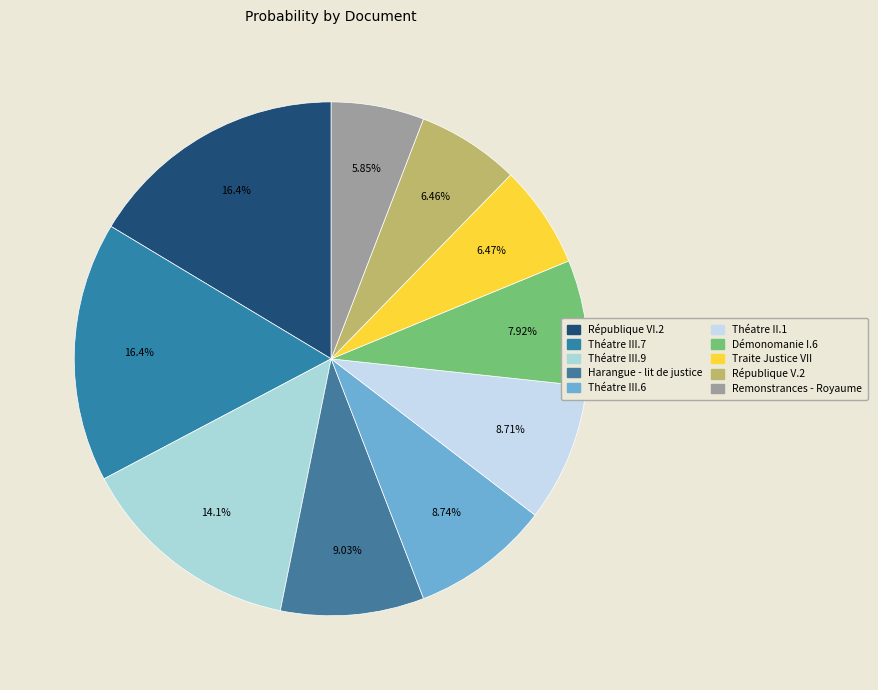

The Théatre II.1 slice represents 9% of the pie. True or false?

True